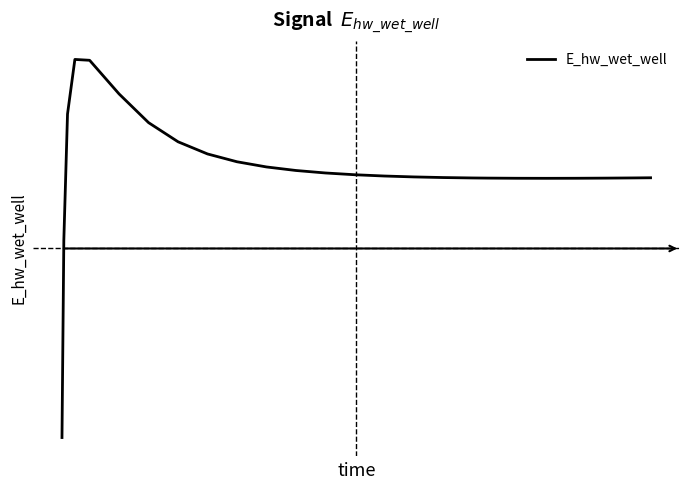

What is the maximum value shown in the chart?

134071.4